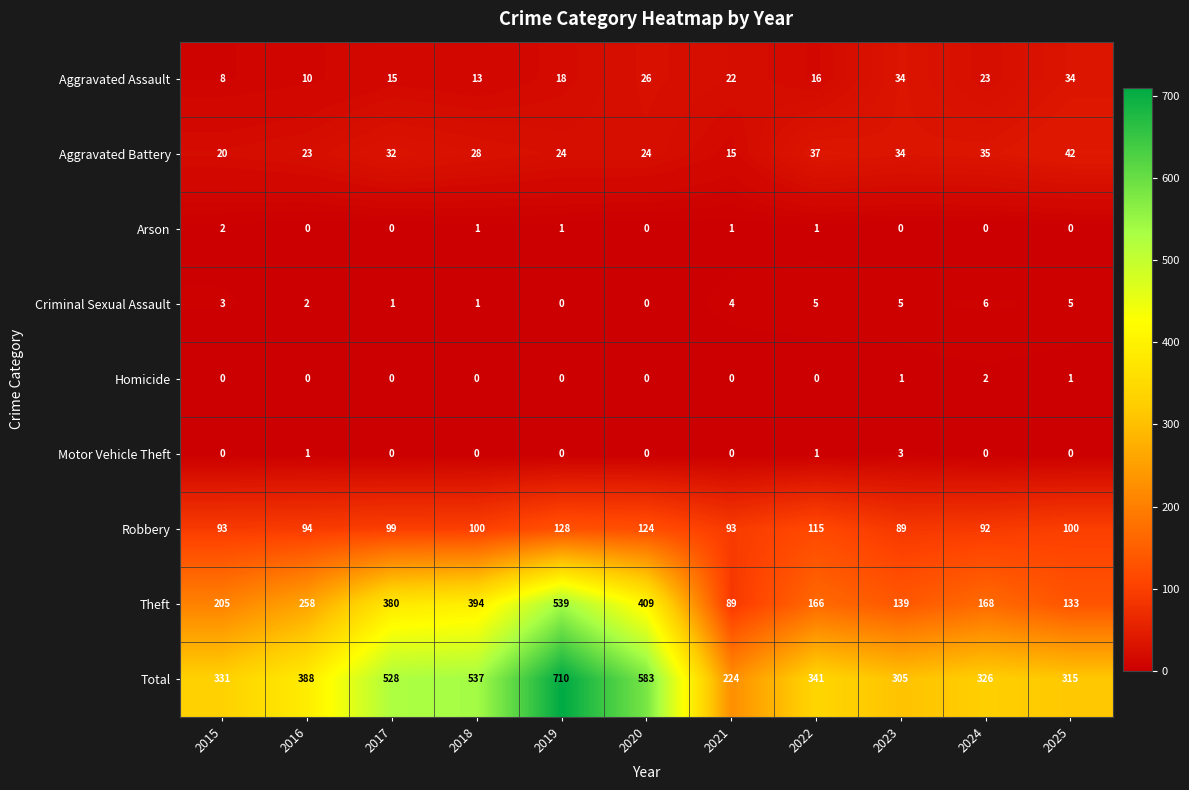

At which label is Robbery closest to 108?

2022